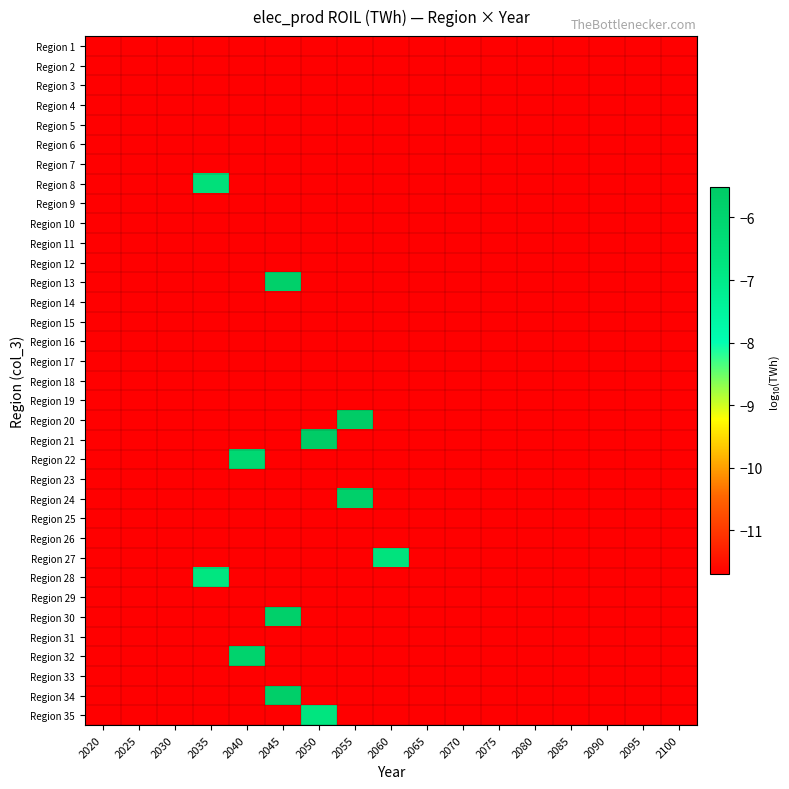

What is the total value across all series at 2085?

-409.5